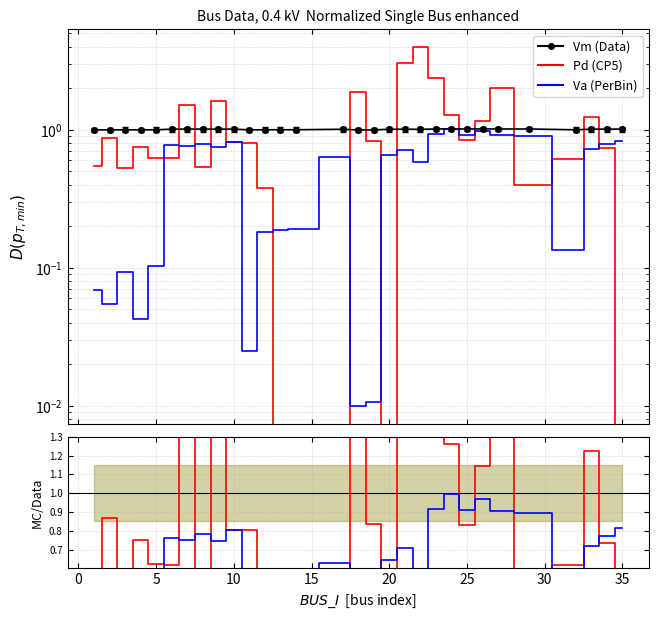

What is the sum of all Pd (CP5) values?

29.7